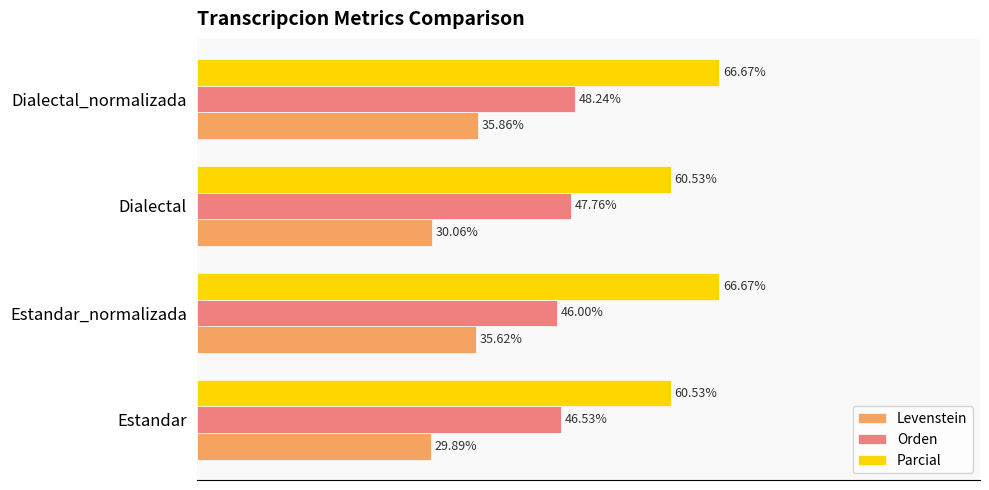

Which category has the lowest value in the Orden series?

Estandar_normalizada